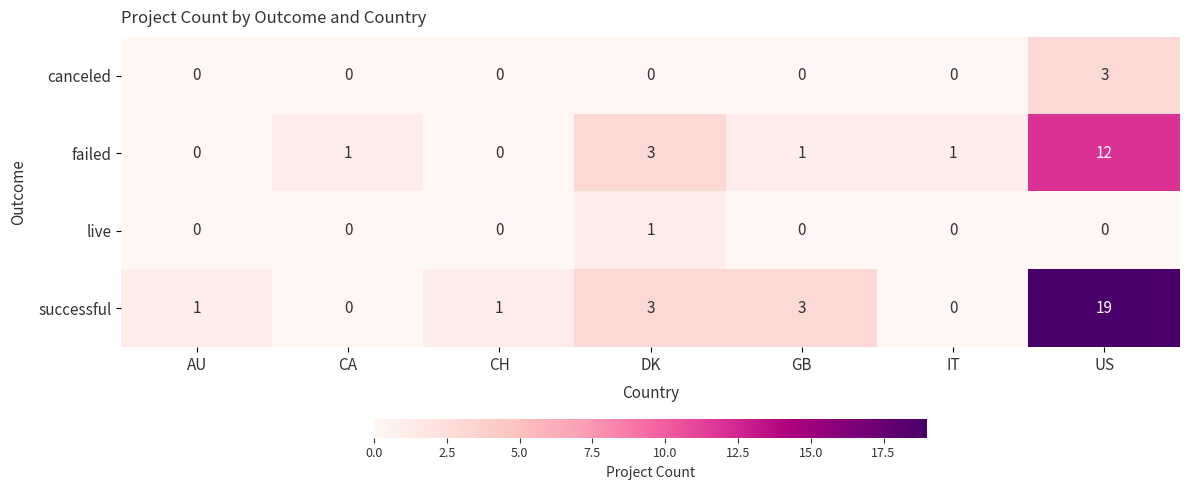

What is the maximum value shown in the chart?

19